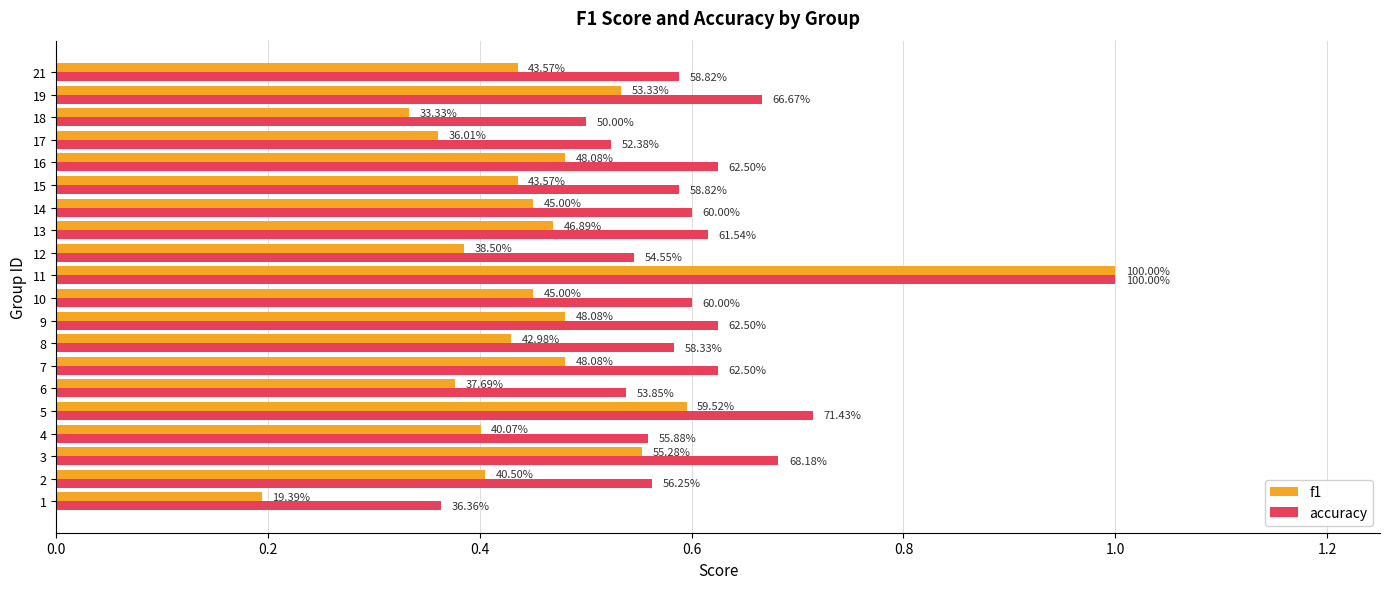

What is the highest value of the accuracy series?

1.0